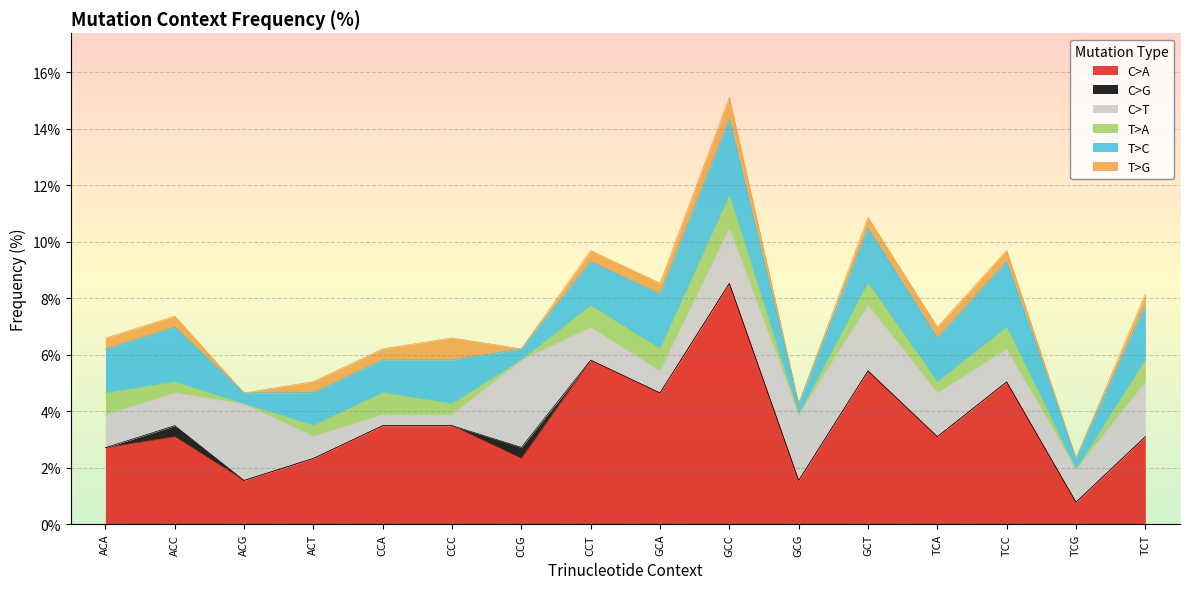

Reading left to right, what are all the values shown in this chart?

C>A: ACA=2.7	ACC=3.1	ACG=1.6	ACT=2.3	CCA=3.5	CCC=3.5	CCG=2.3	CCT=5.8	GCA=4.7	GCC=8.5	GCG=1.6	GCT=5.4	TCA=3.1	TCC=5.0	TCG=0.8	TCT=3.1
C>G: ACA=0.0	ACC=0.4	ACG=0.0	ACT=0.0	CCA=0.0	CCC=0.0	CCG=0.4	CCT=0.0	GCA=0.0	GCC=0.0	GCG=0.0	GCT=0.0	TCA=0.0	TCC=0.0	TCG=0.0	TCT=0.0
C>T: ACA=1.2	ACC=1.2	ACG=2.7	ACT=0.8	CCA=0.4	CCC=0.4	CCG=3.1	CCT=1.2	GCA=0.8	GCC=1.9	GCG=2.3	GCT=2.3	TCA=1.6	TCC=1.2	TCG=1.2	TCT=1.9
T>A: ACA=0.8	ACC=0.4	ACG=0.0	ACT=0.4	CCA=0.8	CCC=0.4	CCG=0.0	CCT=0.8	GCA=0.8	GCC=1.2	GCG=0.0	GCT=0.8	TCA=0.4	TCC=0.8	TCG=0.0	TCT=0.8
T>C: ACA=1.6	ACC=1.9	ACG=0.4	ACT=1.2	CCA=1.2	CCC=1.6	CCG=0.4	CCT=1.6	GCA=1.9	GCC=2.7	GCG=0.4	GCT=1.9	TCA=1.6	TCC=2.3	TCG=0.4	TCT=1.9
T>G: ACA=0.4	ACC=0.4	ACG=0.0	ACT=0.4	CCA=0.4	CCC=0.8	CCG=0.0	CCT=0.4	GCA=0.4	GCC=0.8	GCG=0.0	GCT=0.4	TCA=0.4	TCC=0.4	TCG=0.0	TCT=0.4